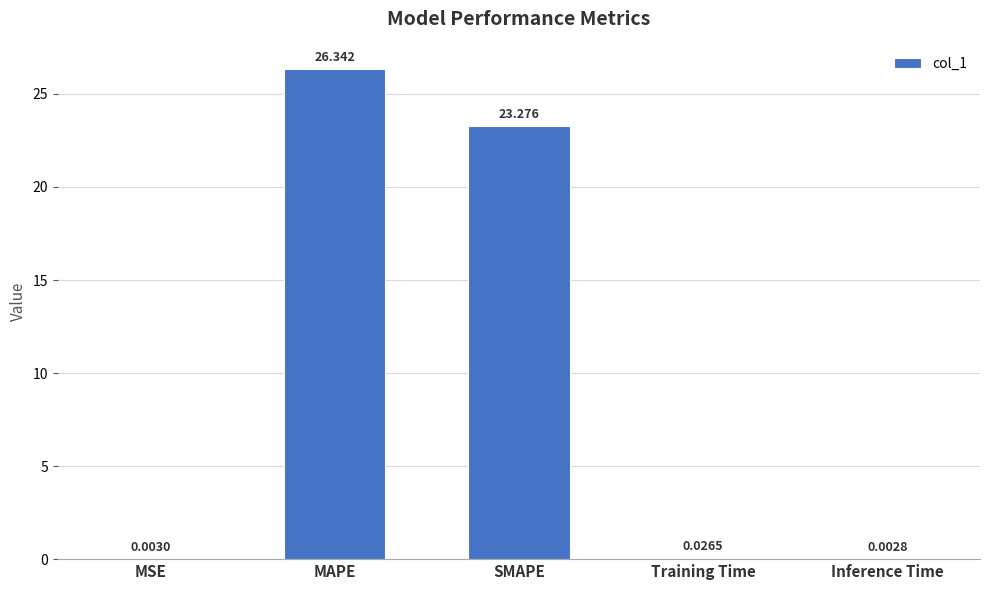

At which label is the value closest to 13?

SMAPE